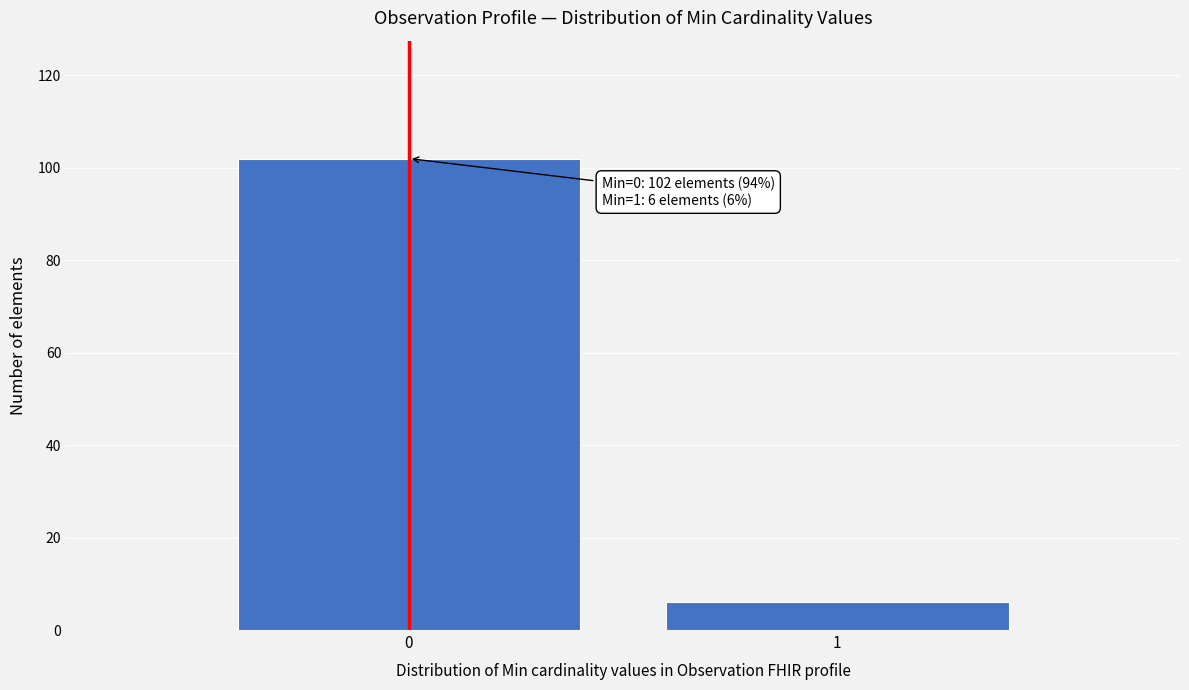

Reading left to right, what are all the values shown in this chart?

0=102	1=6